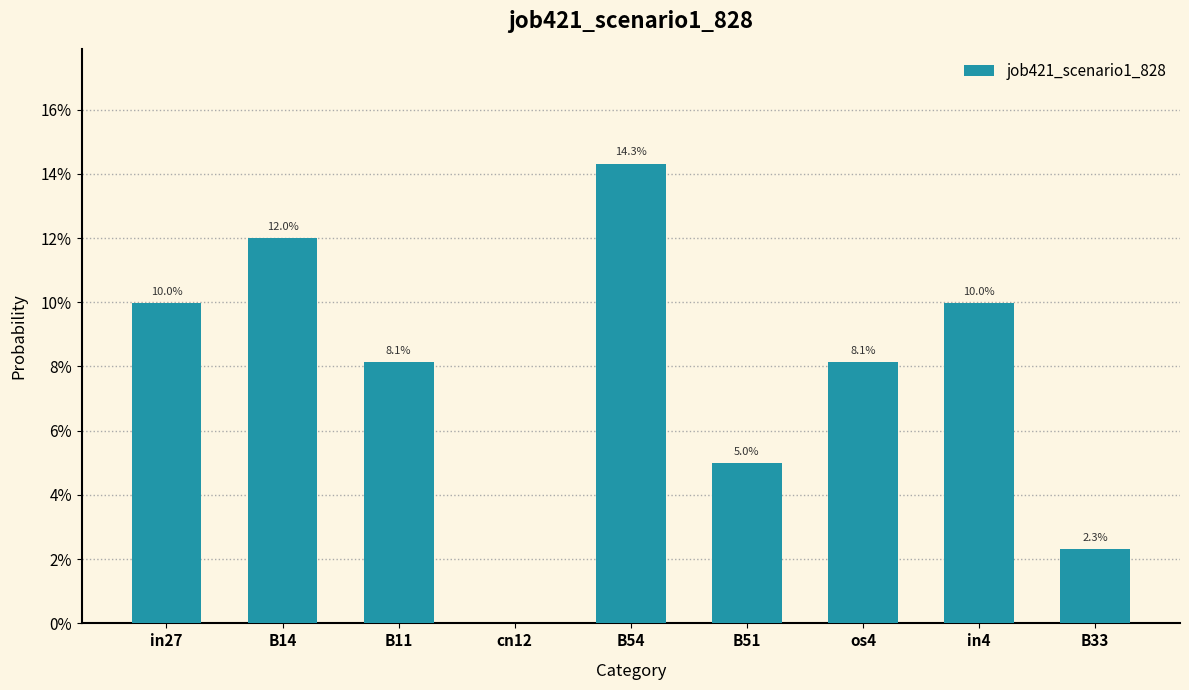

What is the average value?

0.1